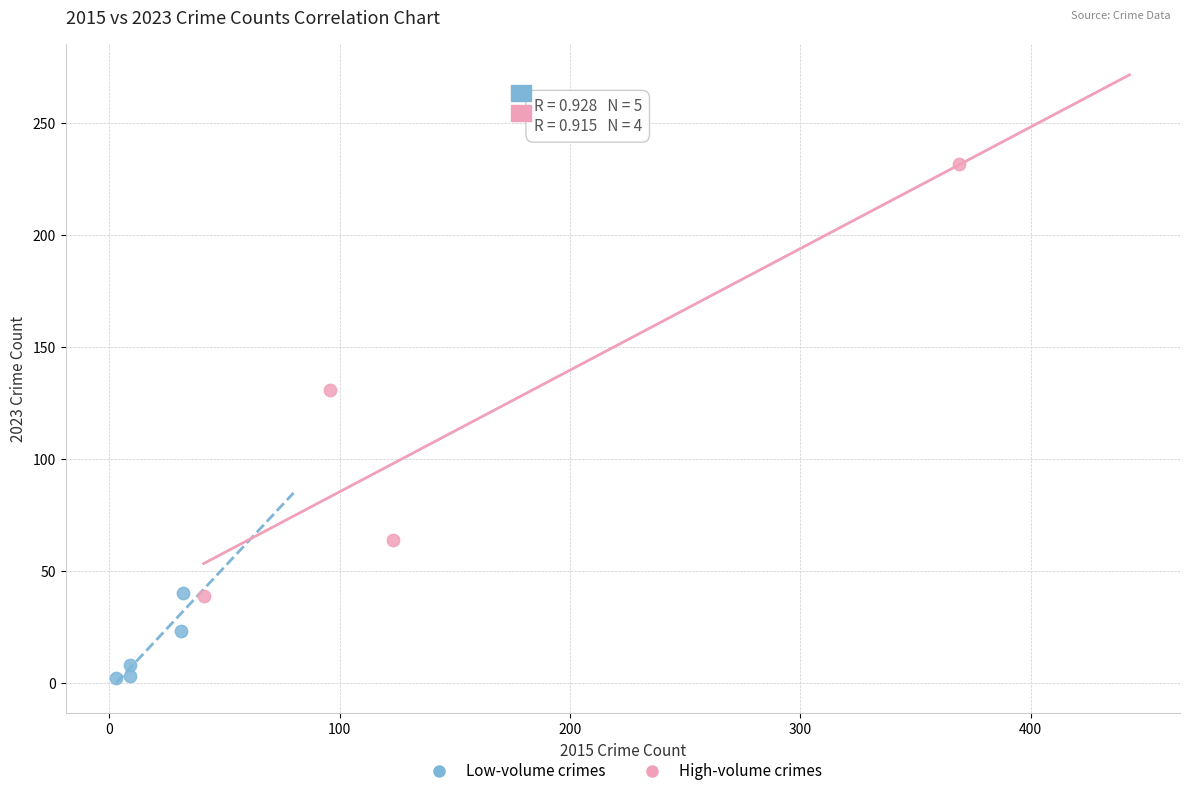

Which series reaches the minimum Y coordinate?

Low-volume crimes